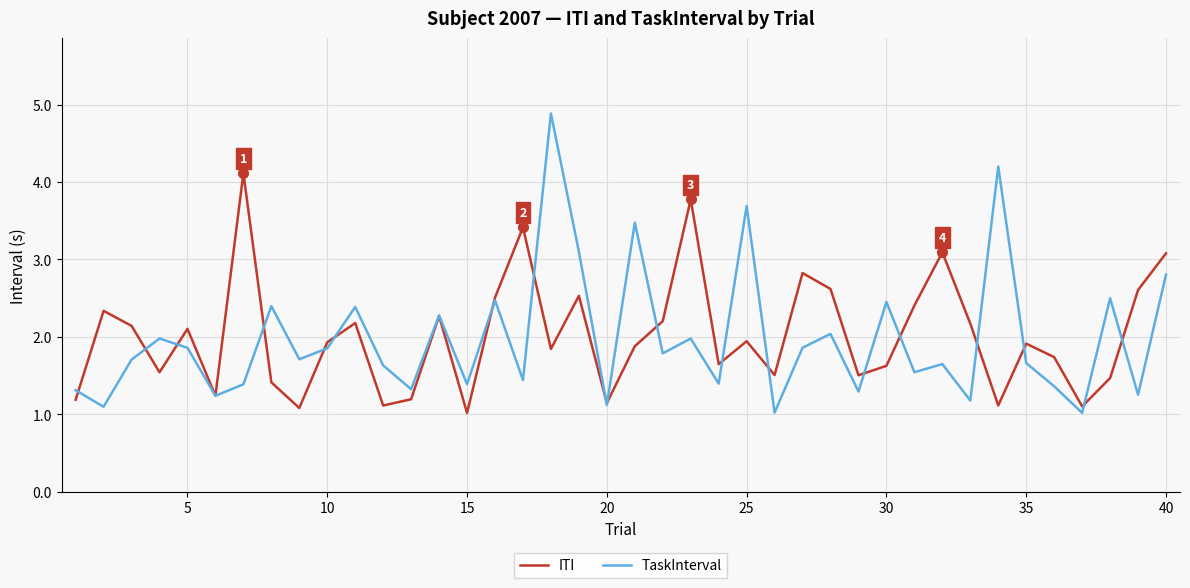

What is the smallest value displayed?

1.0